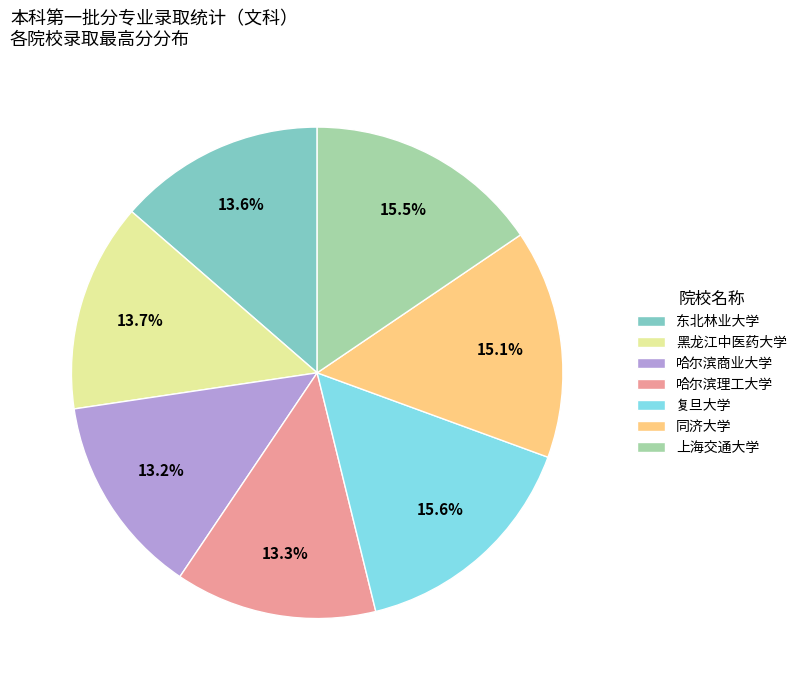

True or false: 东北林业大学 accounts for 22% of the total.

False